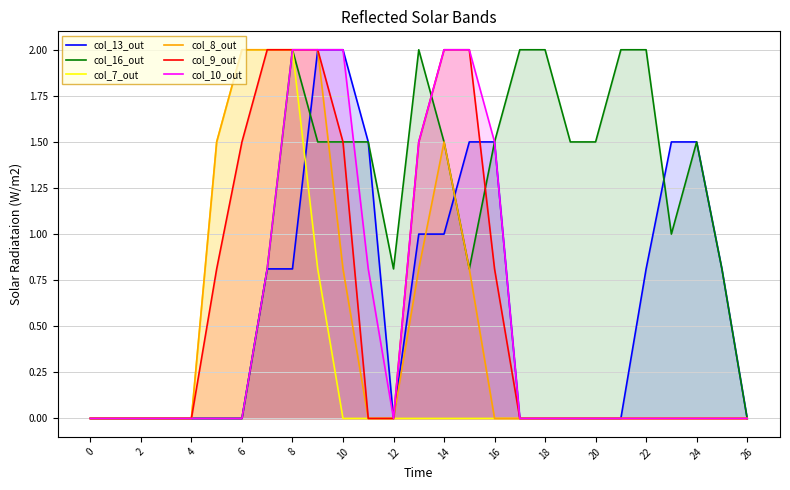

Is it true that col_9_out equals 0.0 at 4?

True